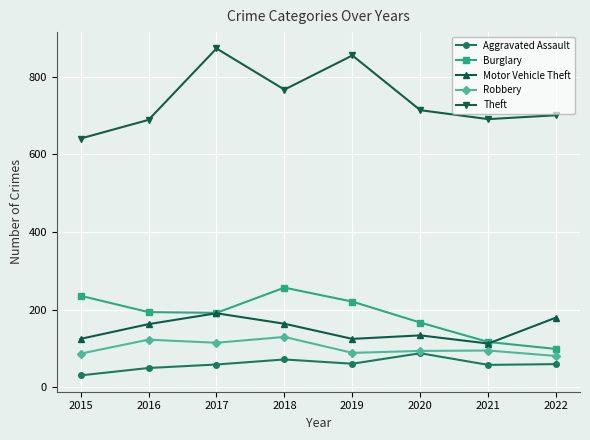

True or false: Burglary has a value of 194 at 2016.

True